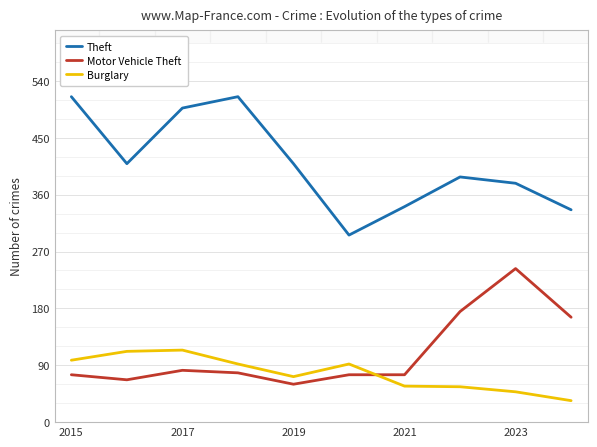

What is the sum of all Motor Vehicle Theft values?

1096